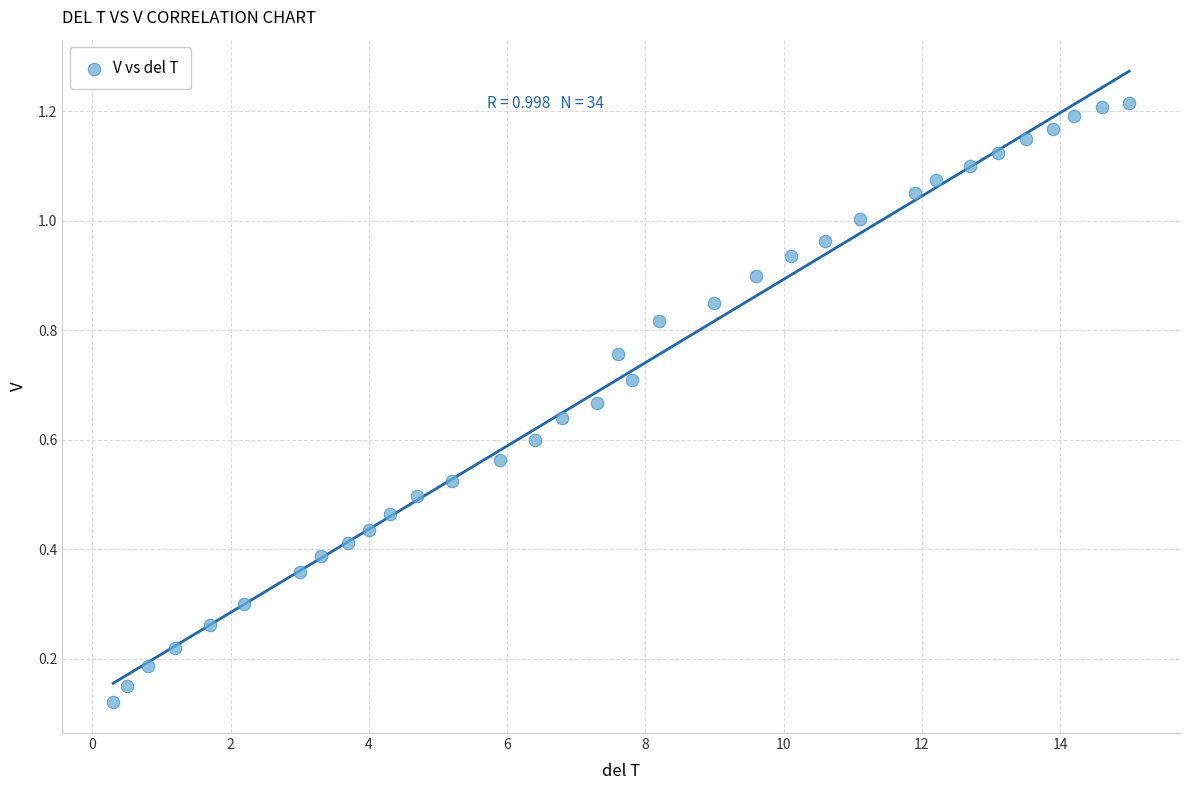

Count the number of points in this scatter plot.

34